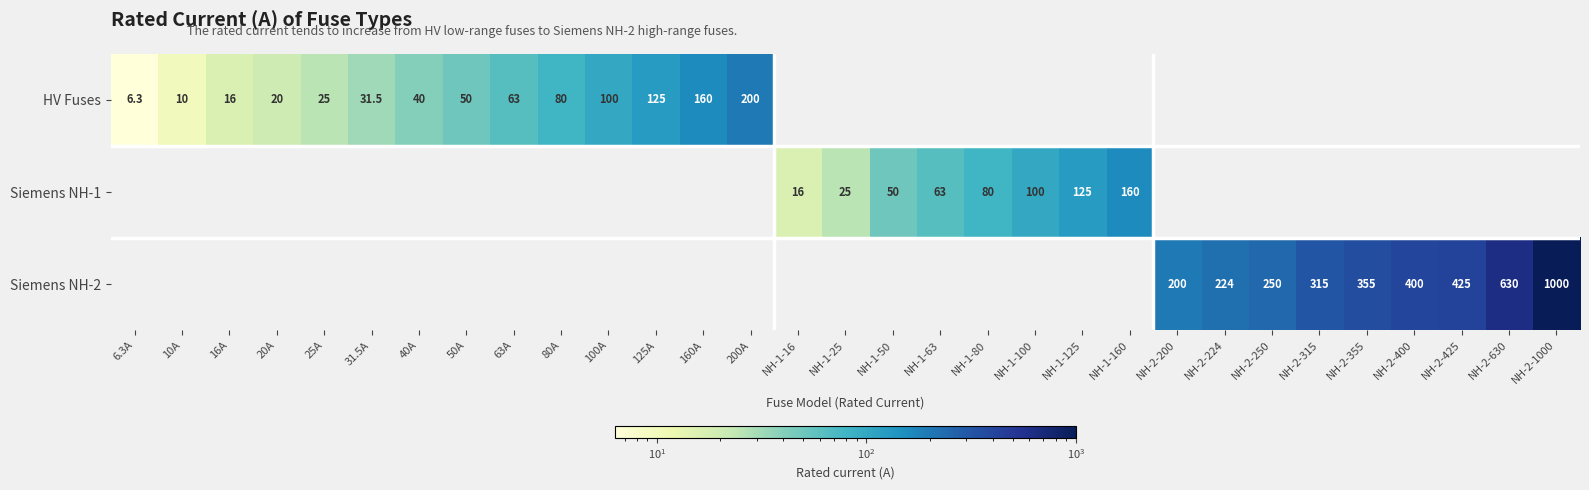

Is it true that Siemens NH-2 equals 630.0 at NH-2-630?

True